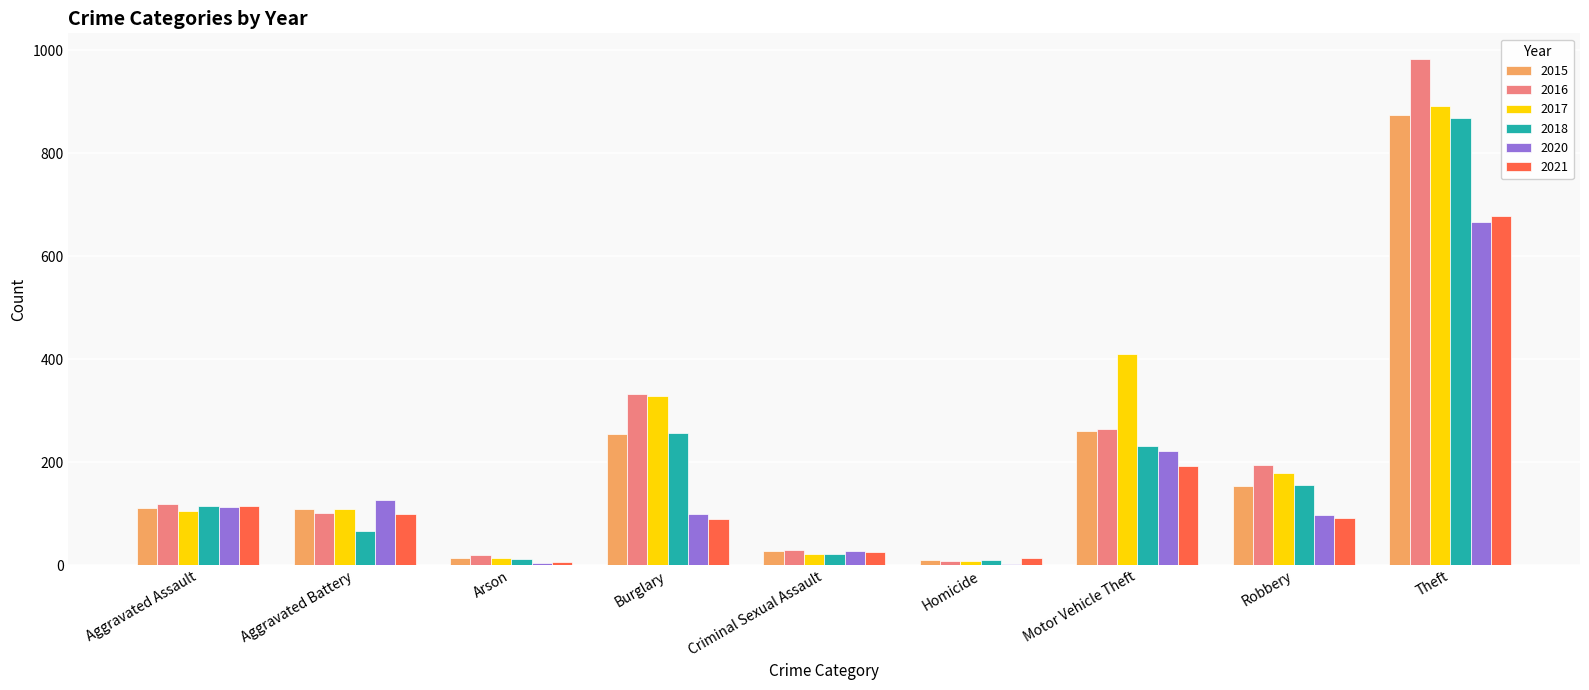

Is it true that 2017 equals 470 at Burglary?

False